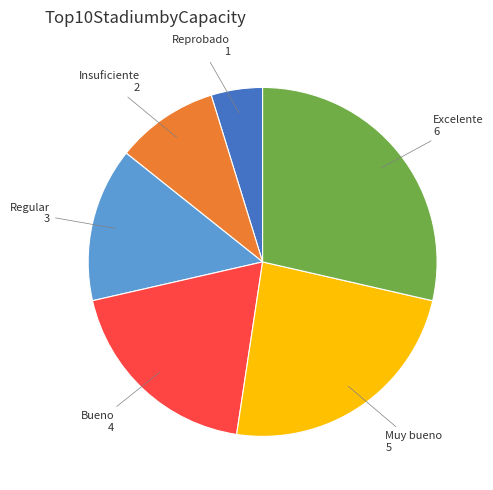

How many segments does this pie chart have?

6